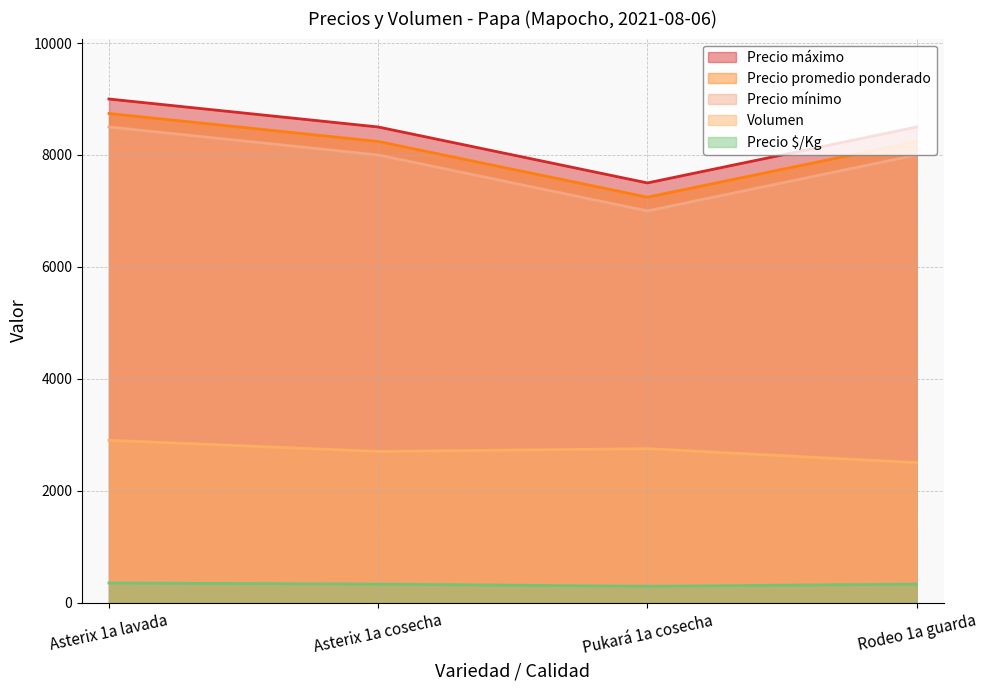

The Precio máximo series shows 9000 at Asterix 1a lavada. True or false?

True